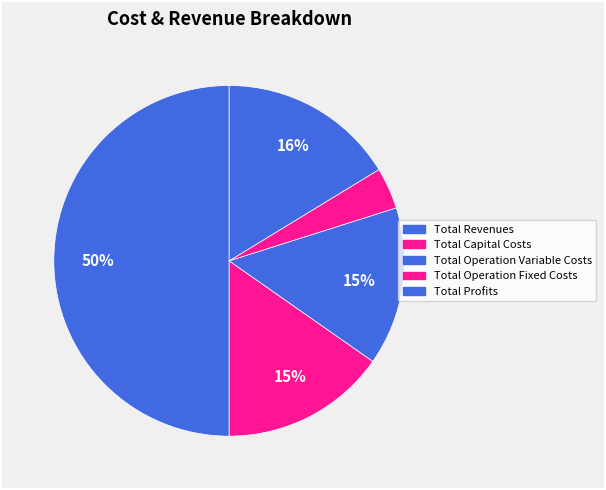

Do Total Operation Variable Costs and Total Profits together represent more than half of the pie?

No